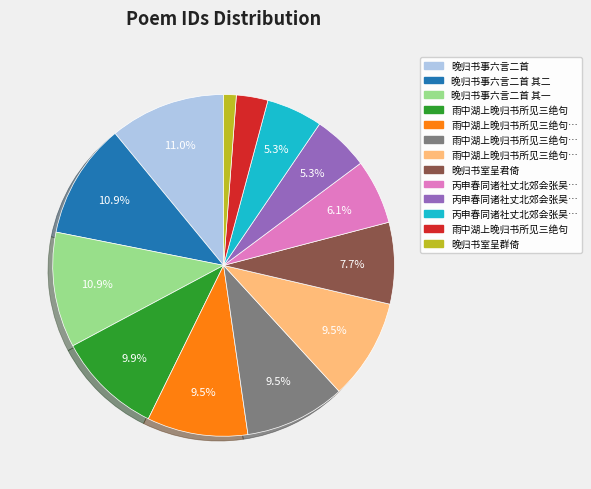

Is there a majority slice in this chart?

No